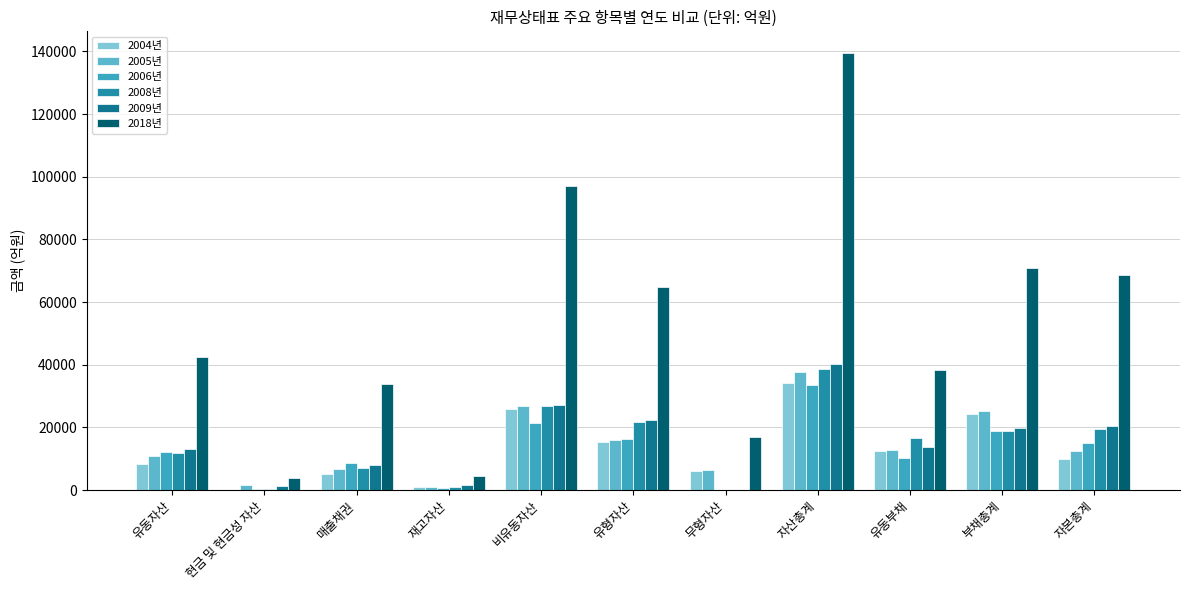

Where does the 2008년 series first go above 16767?

비유동자산